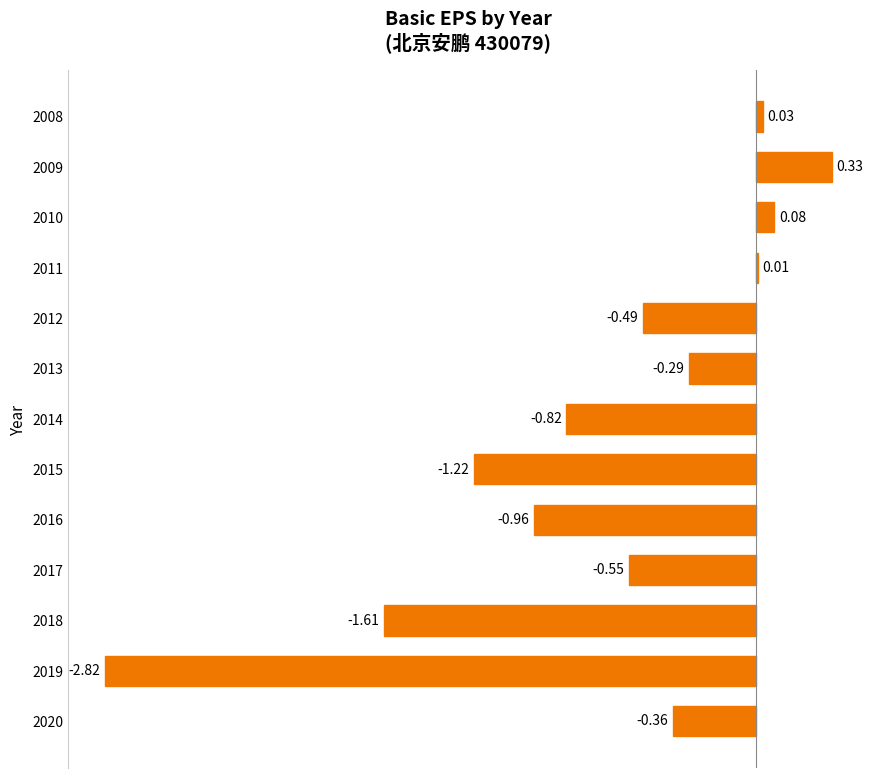

How many values exceed 0?

4